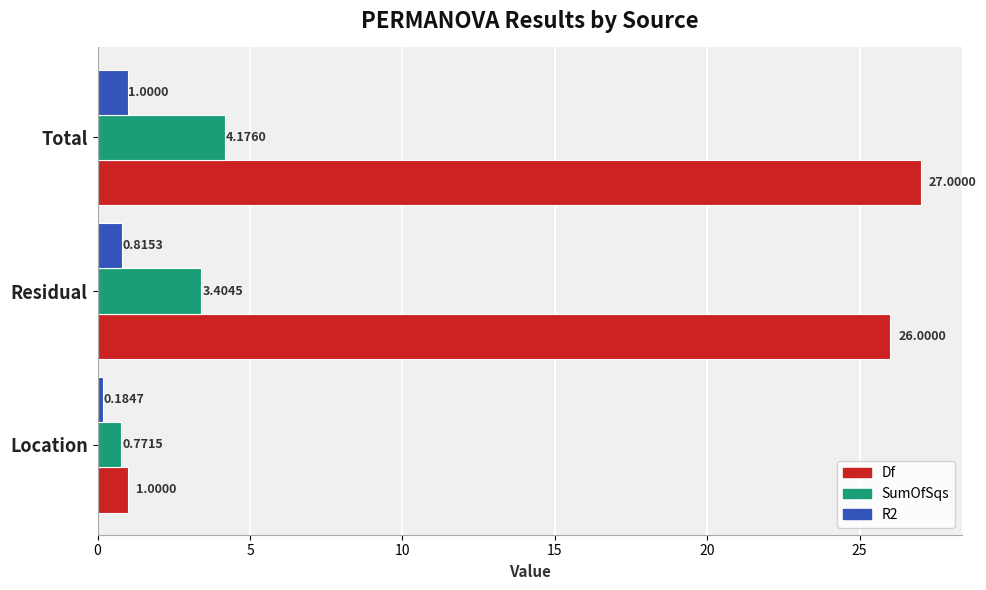

What is the spread (max minus min) of values at Residual?

25.2